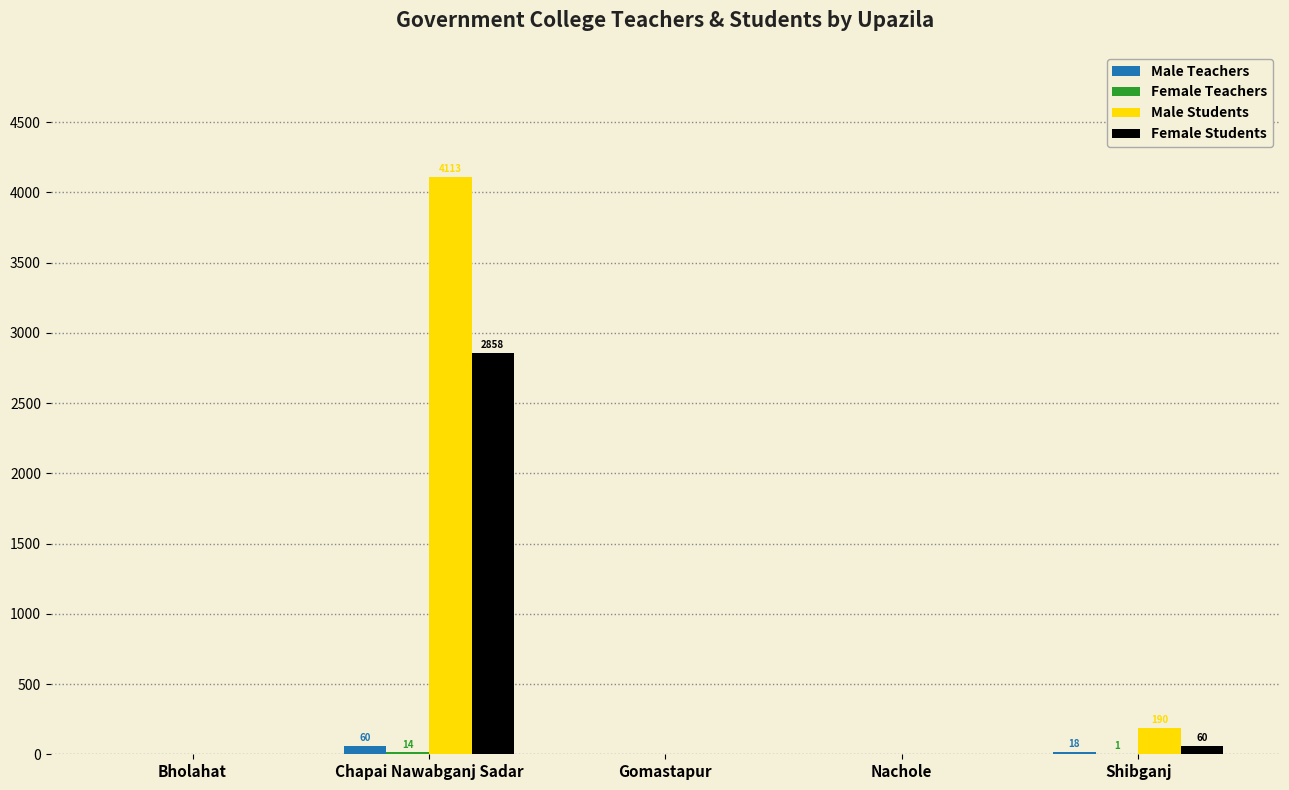

Is it true that Male Students equals 190 at Shibganj?

True